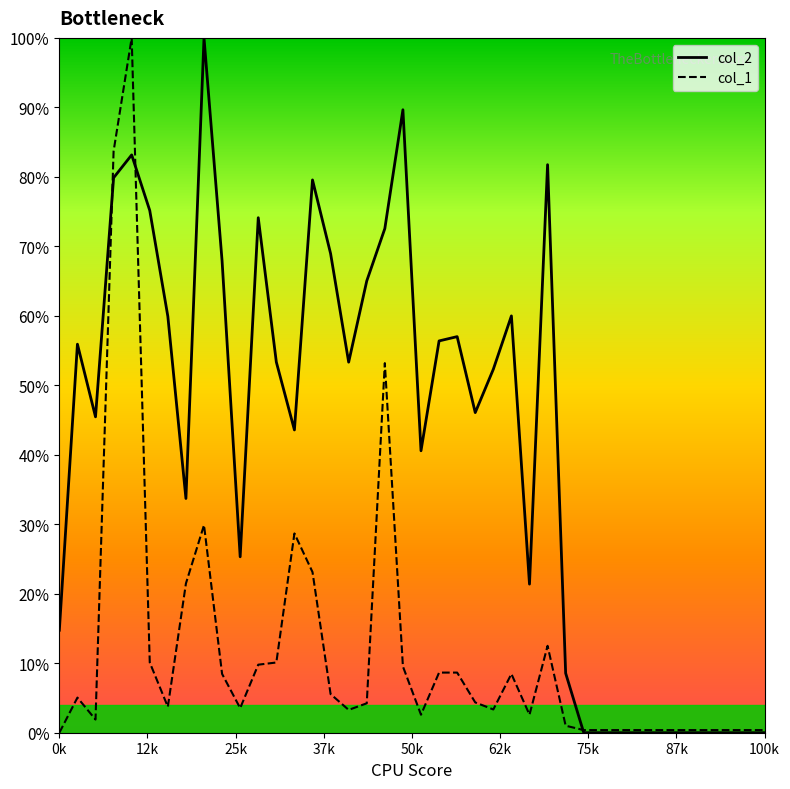

Which series ends up on top after the final intersection of col_2 and col_1?

col_1